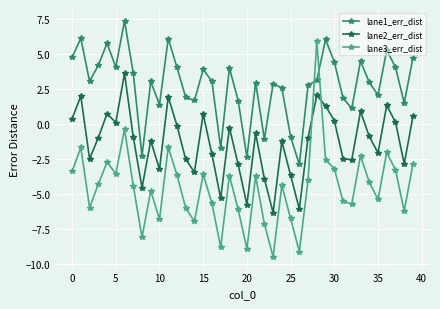

What are all the series names shown in the legend?

lane1_err_dist, lane2_err_dist, lane3_err_dist